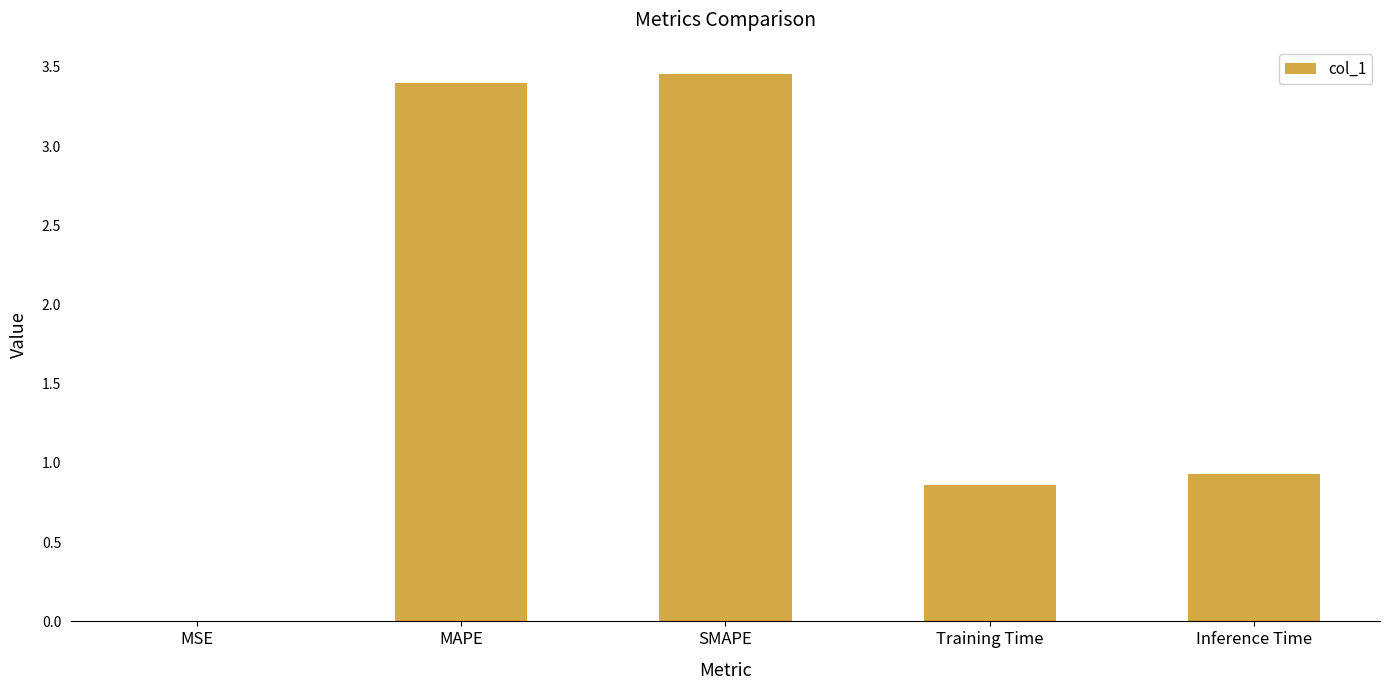

What is the difference between the values at Inference Time and MAPE?

2.5